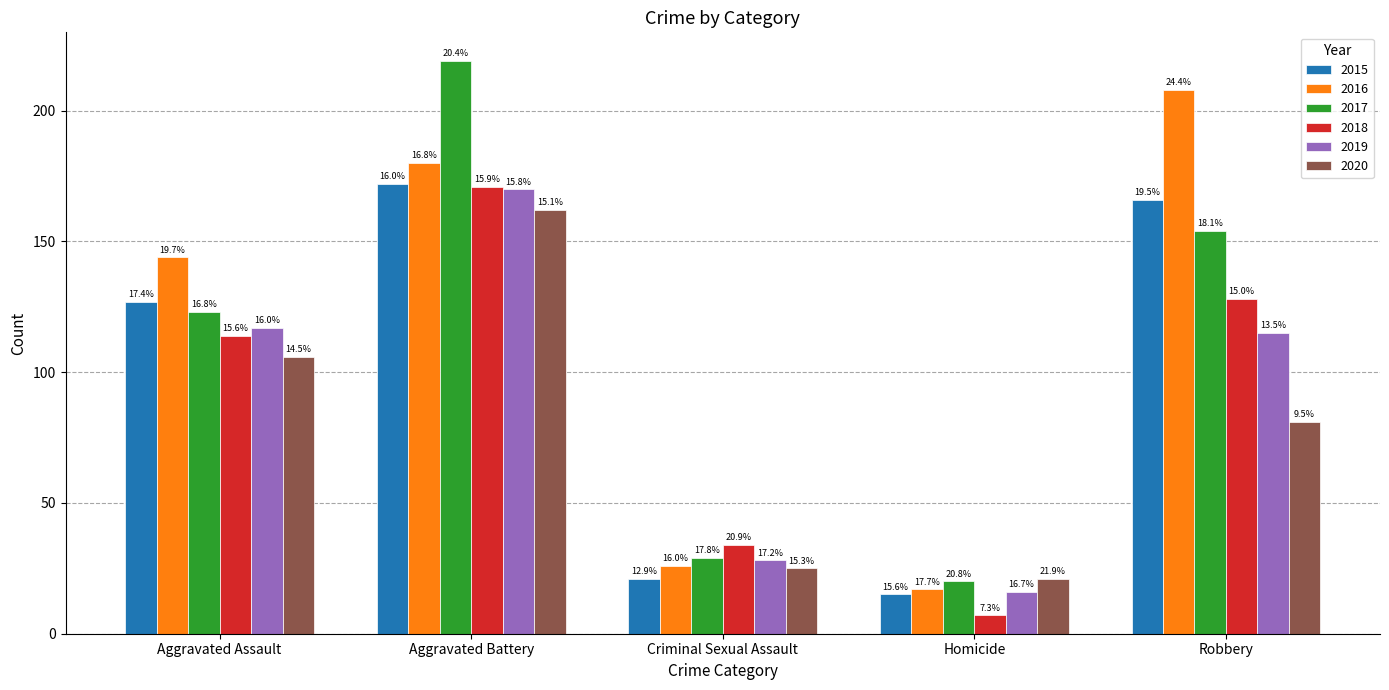

How many groups of bars are there?

5